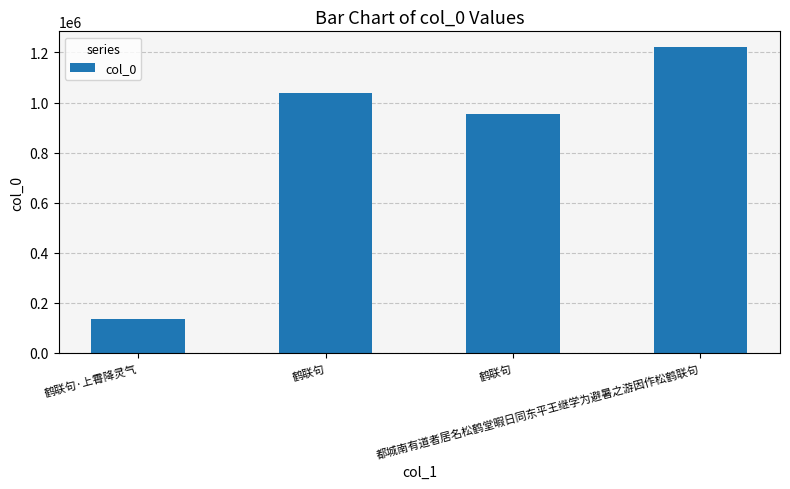

Does the chart contain stacked bars?

No